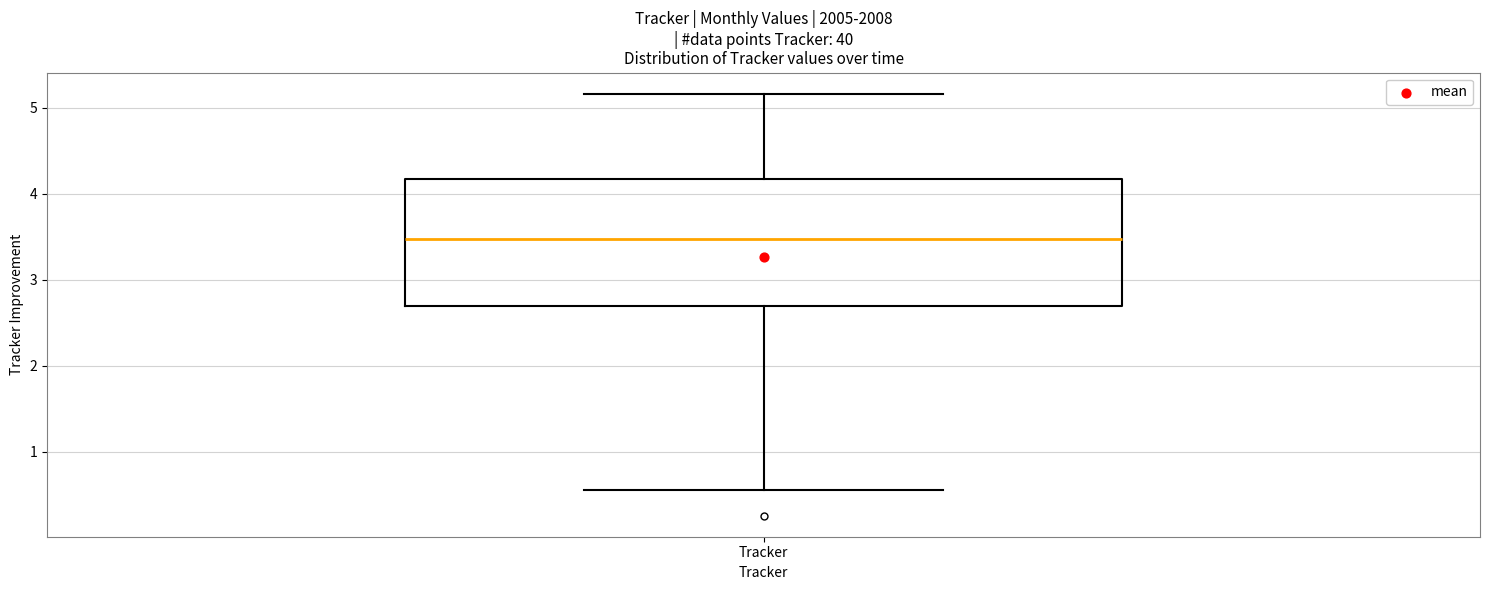

Transcribe this box plot: give where the median line is, the range the box spans, and where the two whiskers end, as read against the y-axis. The values are not printed on the chart, so give them approximately, as read against the axis.

median 3.5, box 2.7 to 4.2, whiskers 0.5 to 5.2